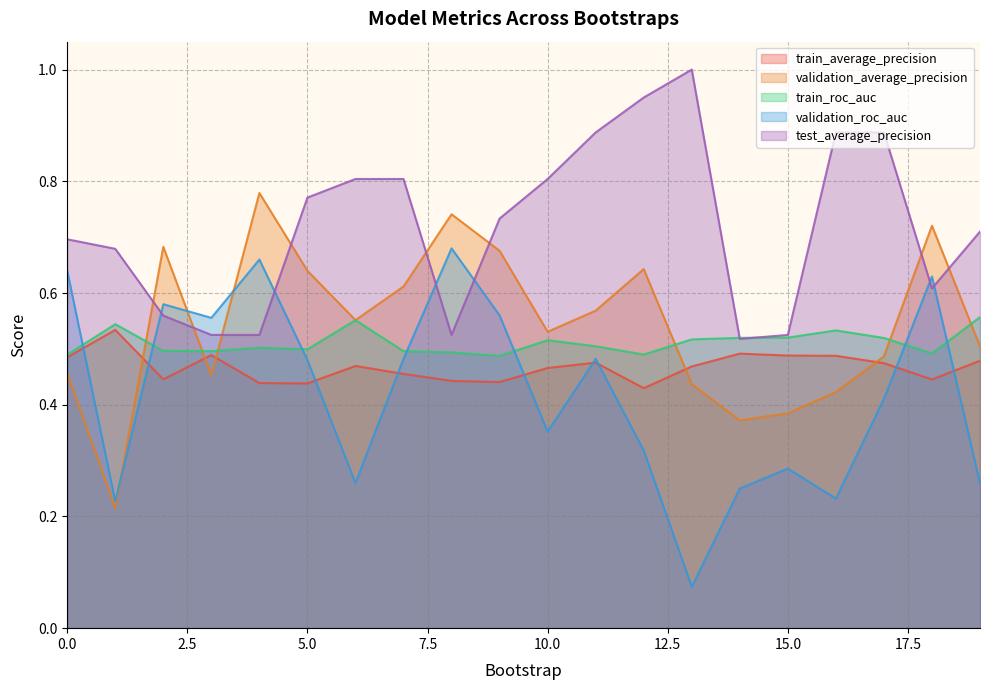

Reading right to left, list all the values displayed in this chart.

train_average_precision: 0.5	0.4	0.5	0.5	0.5	0.5	0.5	0.4	0.5	0.5	0.4	0.4	0.5	0.5	0.4	0.4	0.5	0.4	0.5	0.5
validation_average_precision: 0.5	0.7	0.5	0.4	0.4	0.4	0.4	0.6	0.6	0.5	0.7	0.7	0.6	0.6	0.6	0.8	0.5	0.7	0.2	0.5
train_roc_auc: 0.6	0.5	0.5	0.5	0.5	0.5	0.5	0.5	0.5	0.5	0.5	0.5	0.5	0.6	0.5	0.5	0.5	0.5	0.5	0.5
validation_roc_auc: 0.3	0.6	0.4	0.2	0.3	0.2	0.1	0.3	0.5	0.4	0.6	0.7	0.5	0.3	0.5	0.7	0.6	0.6	0.2	0.6
test_average_precision: 0.7	0.6	0.9	0.9	0.5	0.5	1.0	0.9	0.9	0.8	0.7	0.5	0.8	0.8	0.8	0.5	0.5	0.6	0.7	0.7